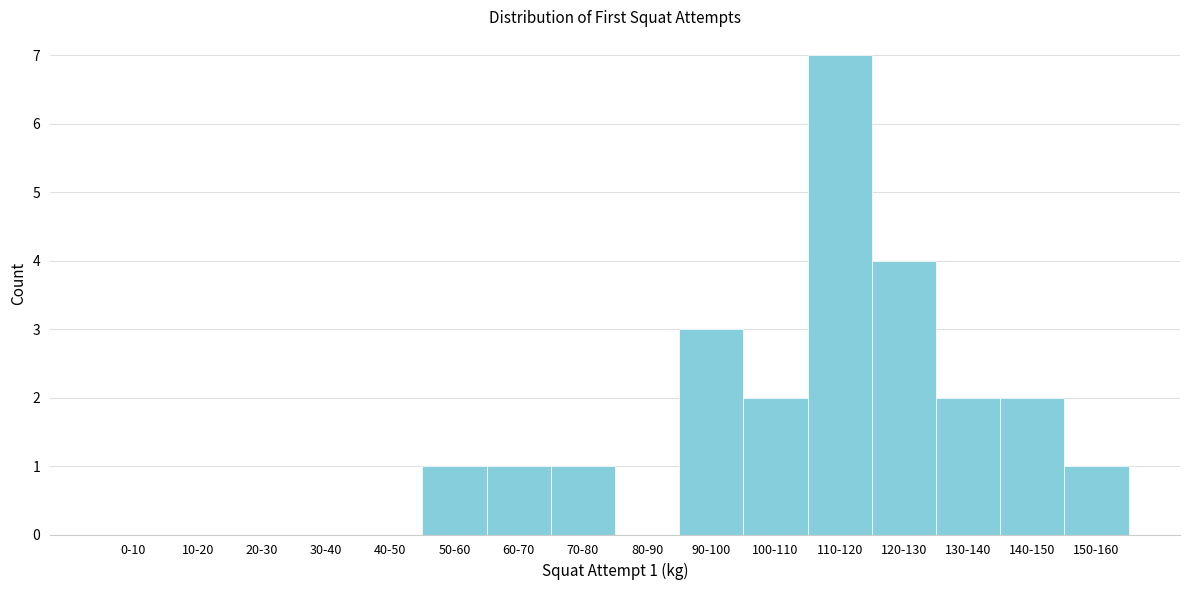

Reading right to left, what are all the values shown in this chart?

150-160=1	140-150=2	130-140=2	120-130=4	110-120=7	100-110=2	90-100=3	80-90=0	70-80=1	60-70=1	50-60=1	40-50=0	30-40=0	20-30=0	10-20=0	0-10=0